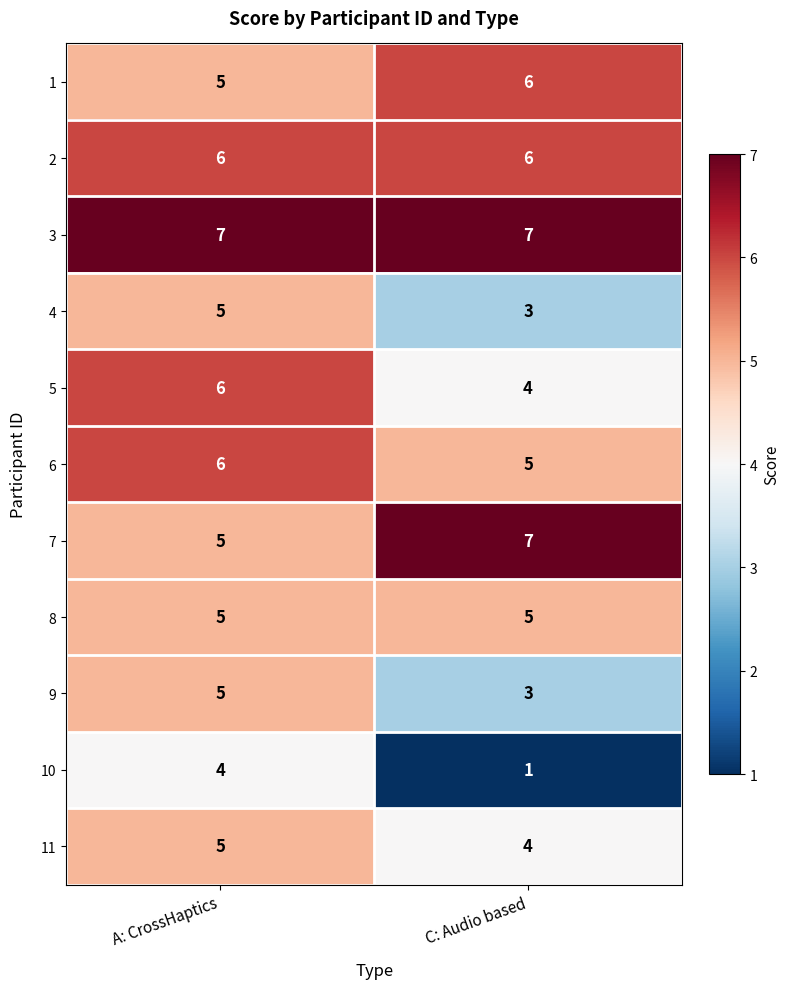

What is the spread (max minus min) of values at A: CrossHaptics?

3